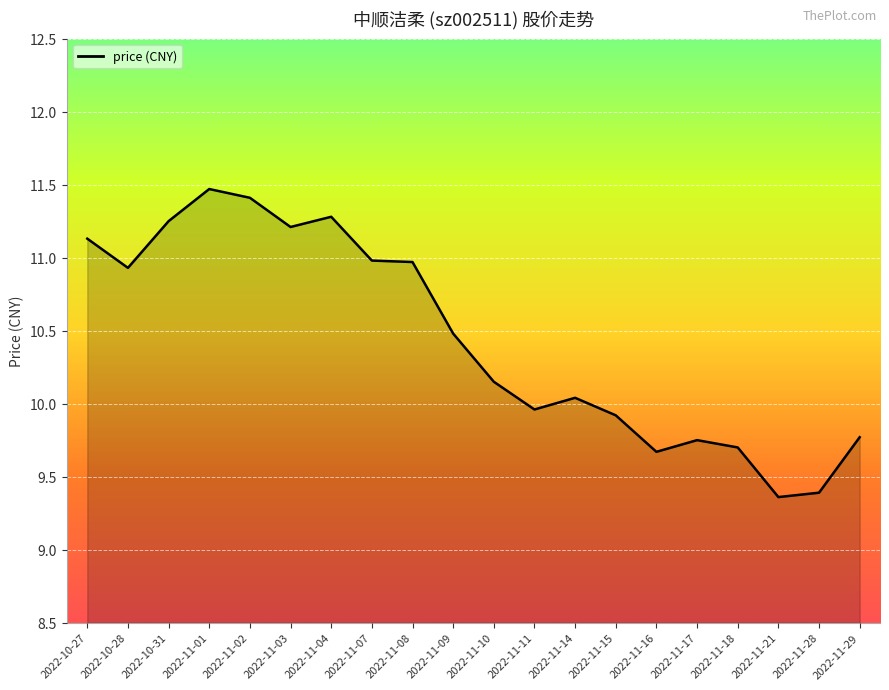

At which category does the data reach its first local peak?

2022-11-01